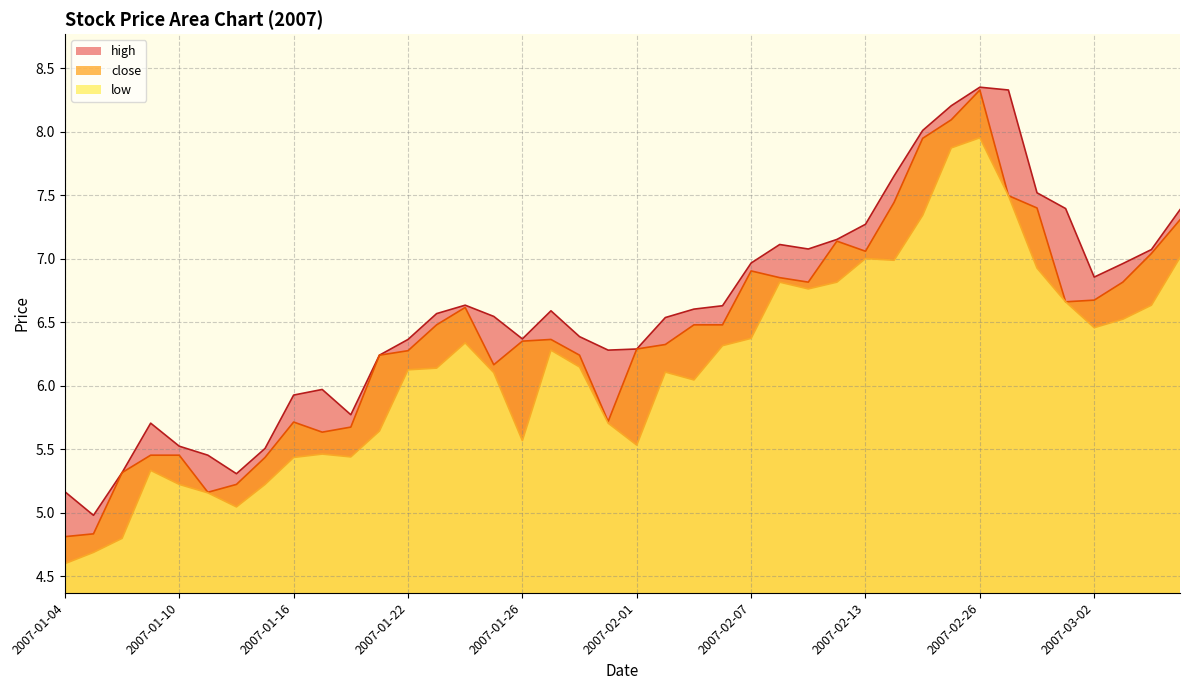

Reading left to right, what are all the values shown in this chart?

high: 5.2	5.0	5.3	5.7	5.5	5.5	5.3	5.5	5.9	6.0	5.8	6.2	6.4	6.6	6.6	6.5	6.4	6.6	6.4	6.3	6.3	6.5	6.6	6.6	7.0	7.1	7.1	7.2	7.3	7.7	8.0	8.2	8.4	8.3	7.5	7.4	6.9	7.0	7.1	7.4
close: 4.8	4.8	5.3	5.5	5.5	5.2	5.2	5.4	5.7	5.6	5.7	6.2	6.3	6.5	6.6	6.2	6.4	6.4	6.2	5.7	6.3	6.3	6.5	6.5	6.9	6.9	6.8	7.1	7.1	7.4	7.9	8.1	8.3	7.5	7.4	6.7	6.7	6.8	7.0	7.3
low: 4.6	4.7	4.8	5.3	5.2	5.2	5.0	5.2	5.4	5.5	5.4	5.6	6.1	6.1	6.3	6.1	5.6	6.3	6.1	5.7	5.5	6.1	6.0	6.3	6.4	6.8	6.8	6.8	7.0	7.0	7.3	7.9	8.0	7.5	6.9	6.7	6.5	6.5	6.6	7.0